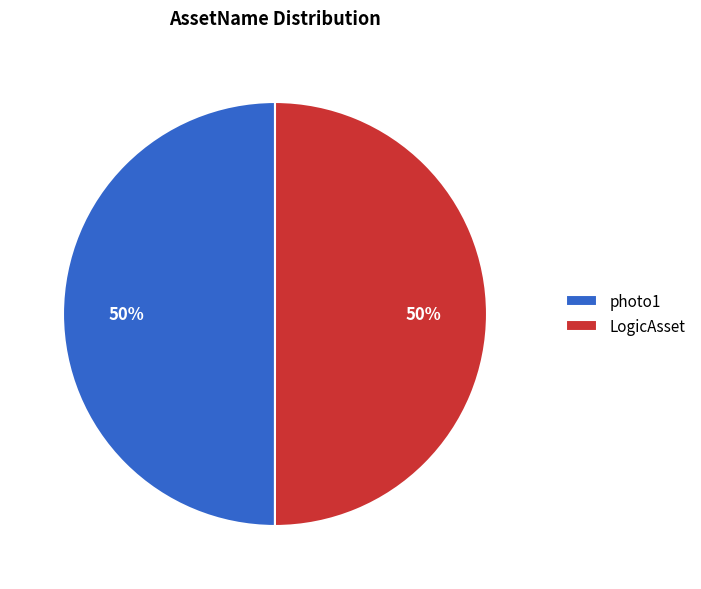

Is it true that photo1 is 50% of the pie?

True